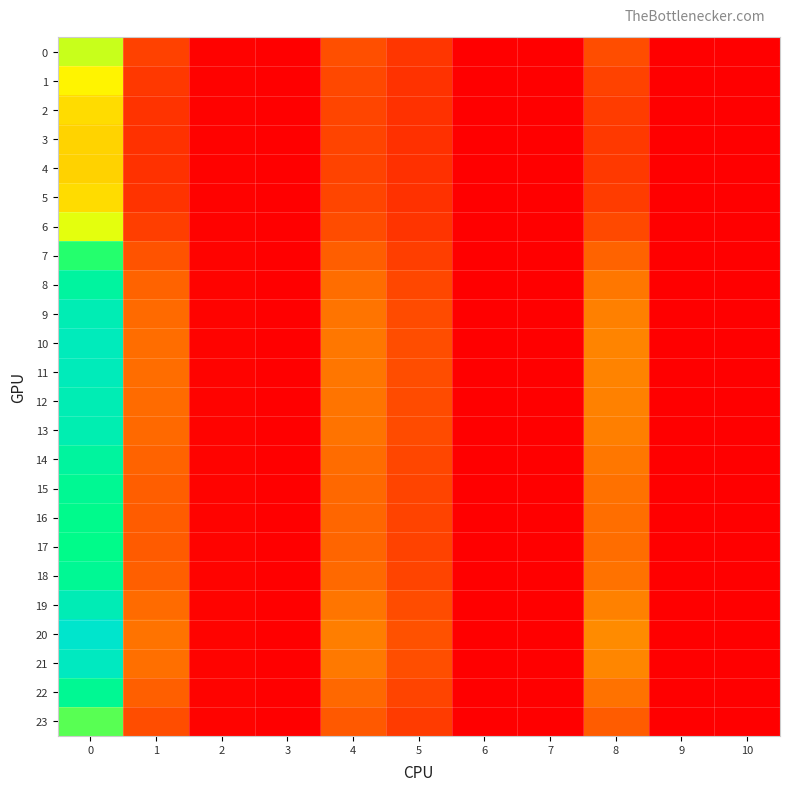

Rank the series by their maximum value, from lowest to highest.

row_4, row_3, row_5, row_2, row_1, row_6, row_0, row_23, row_7, row_17, row_16, row_15, row_22, row_18, row_14, row_8, row_13, row_9, row_12, row_19, row_11, row_10, row_21, row_20